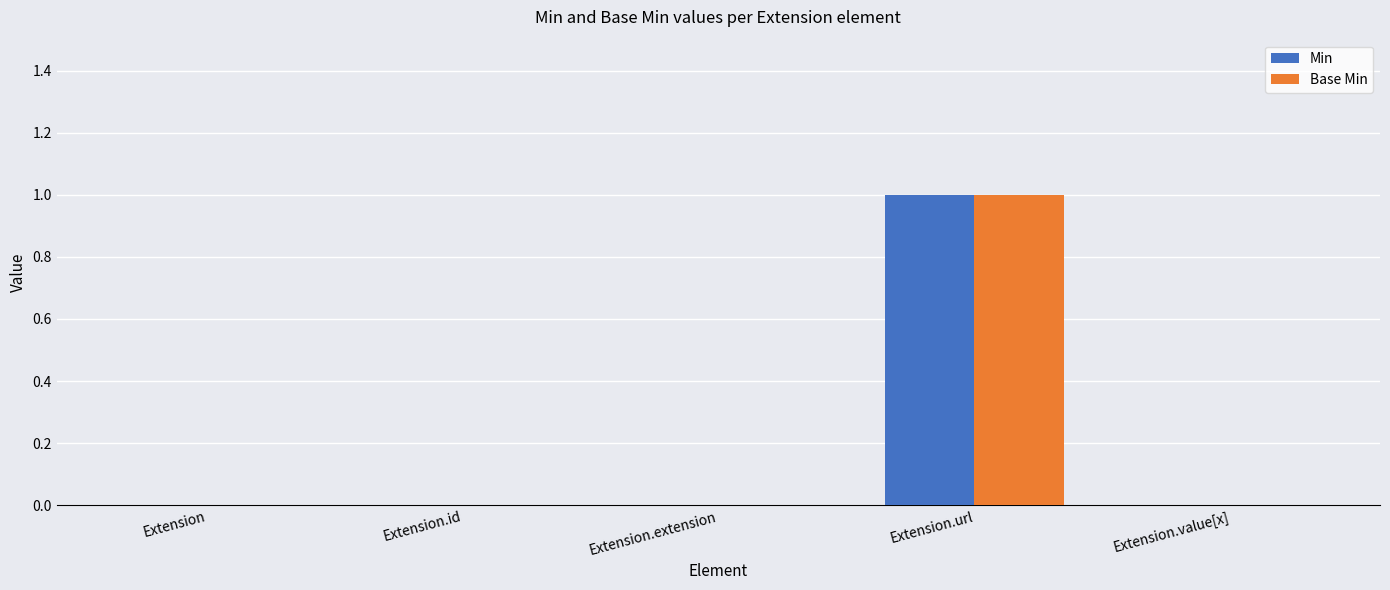

What are all the series names shown in the legend?

Min, Base Min